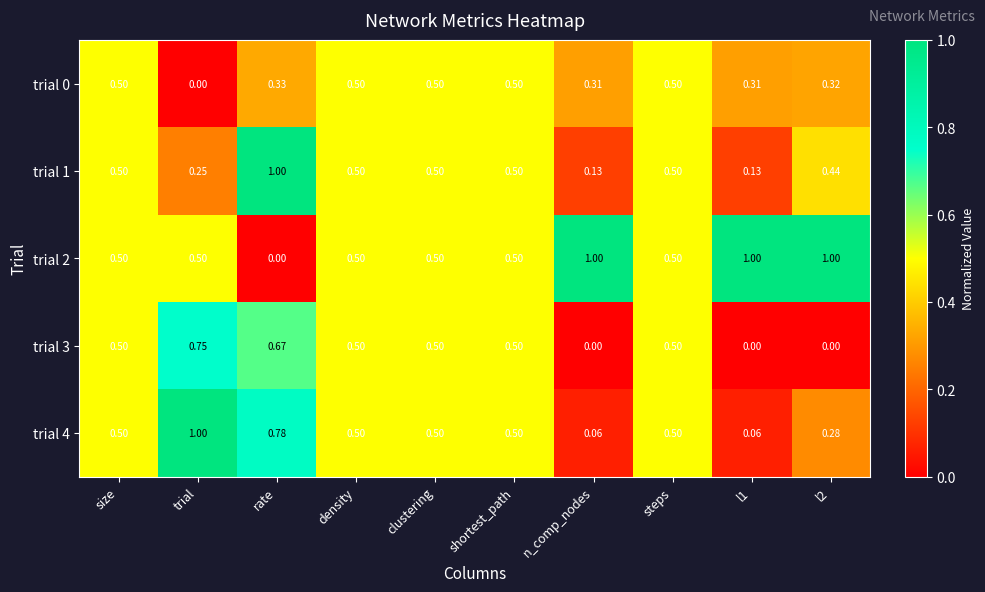

How many distinct data groups are displayed?

5